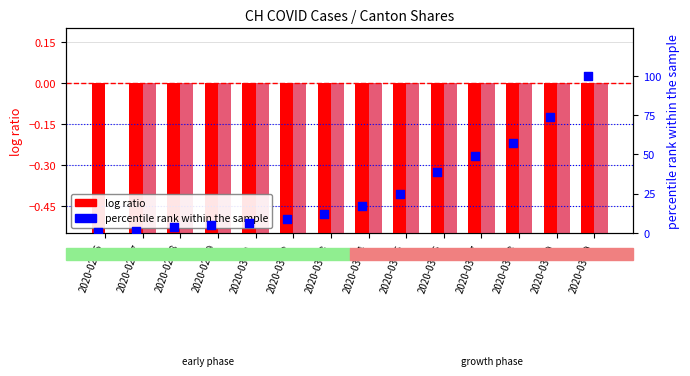

What is the total value across all series at 2020-03-03?

7.4